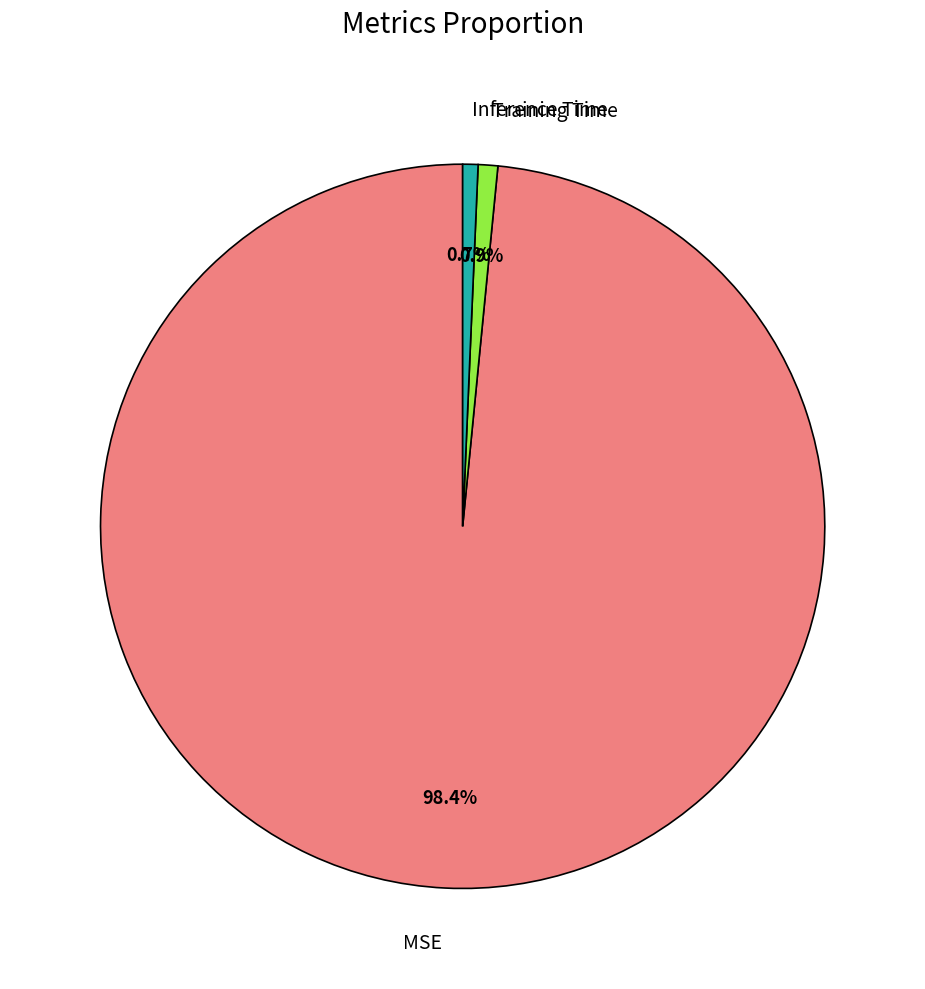

To the nearest percent, what is the average slice percentage?

33%